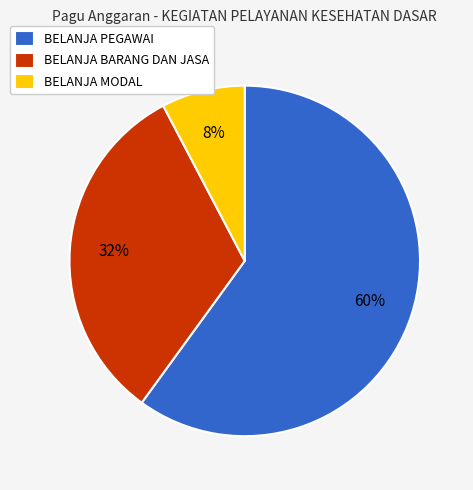

What percentage is the BELANJA BARANG DAN JASA slice, to the nearest percent?

32%